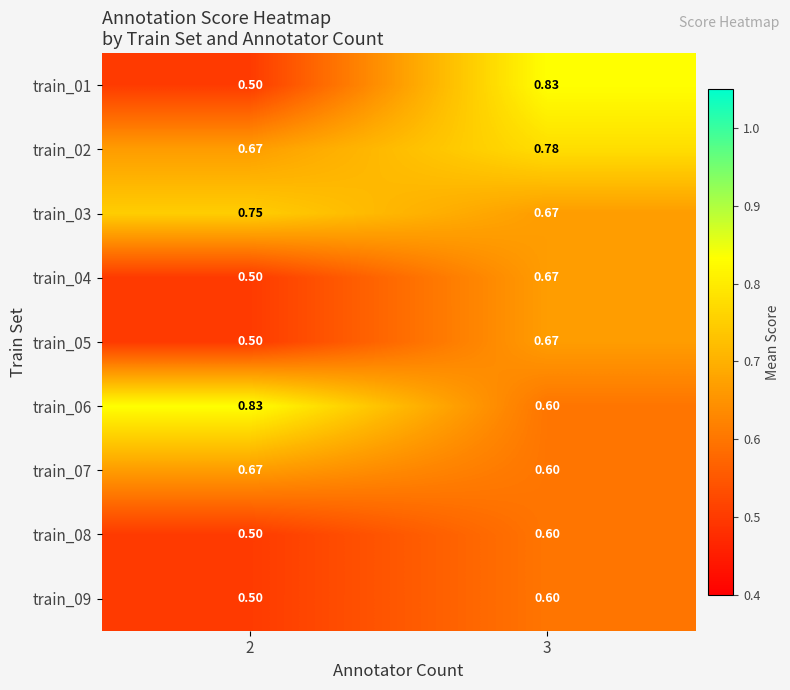

At which category does the chart reach its minimum across all series?

2